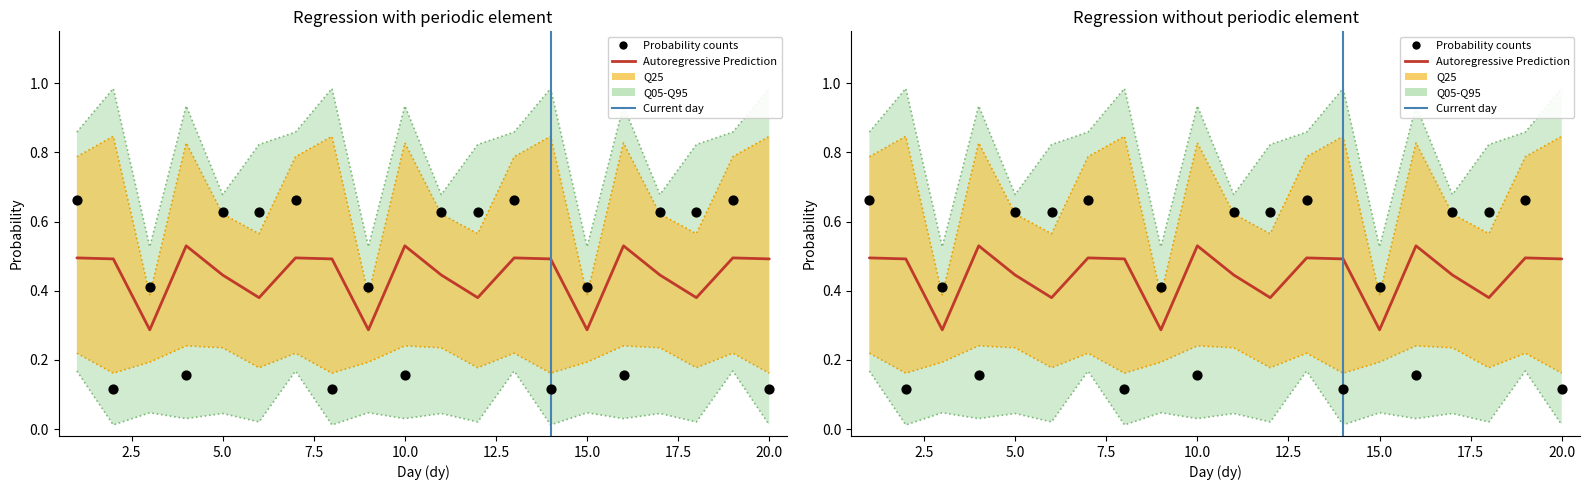

At which category is the sum across all series the highest?

4